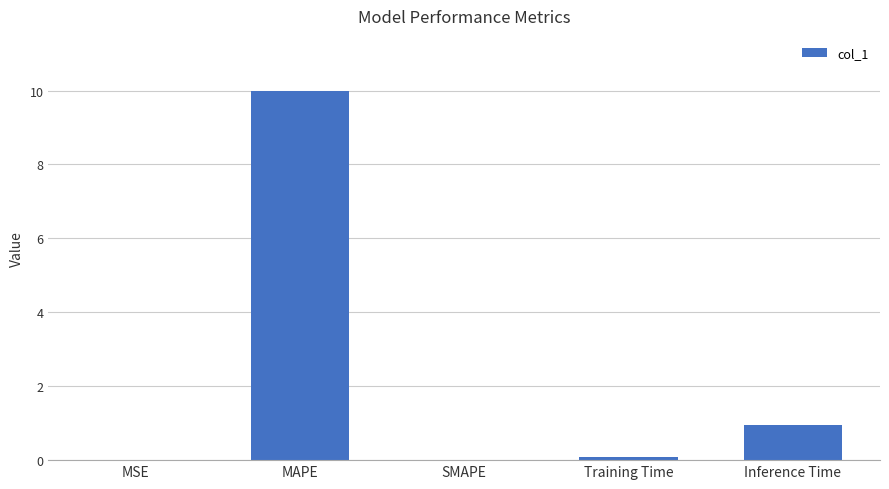

Between Inference Time and SMAPE, which is larger?

Inference Time